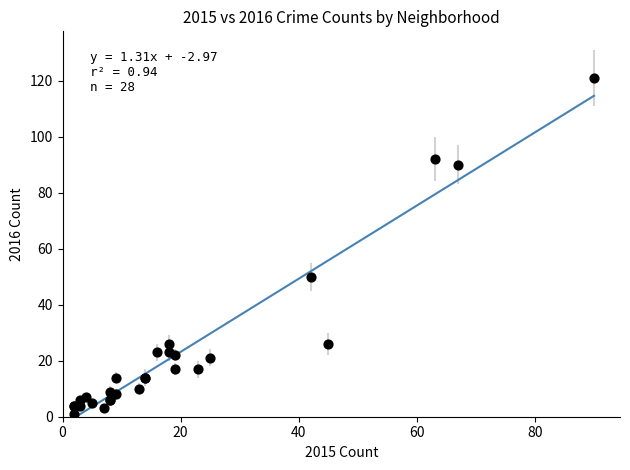

What Y value in the scatter plot is closest to 61?

50